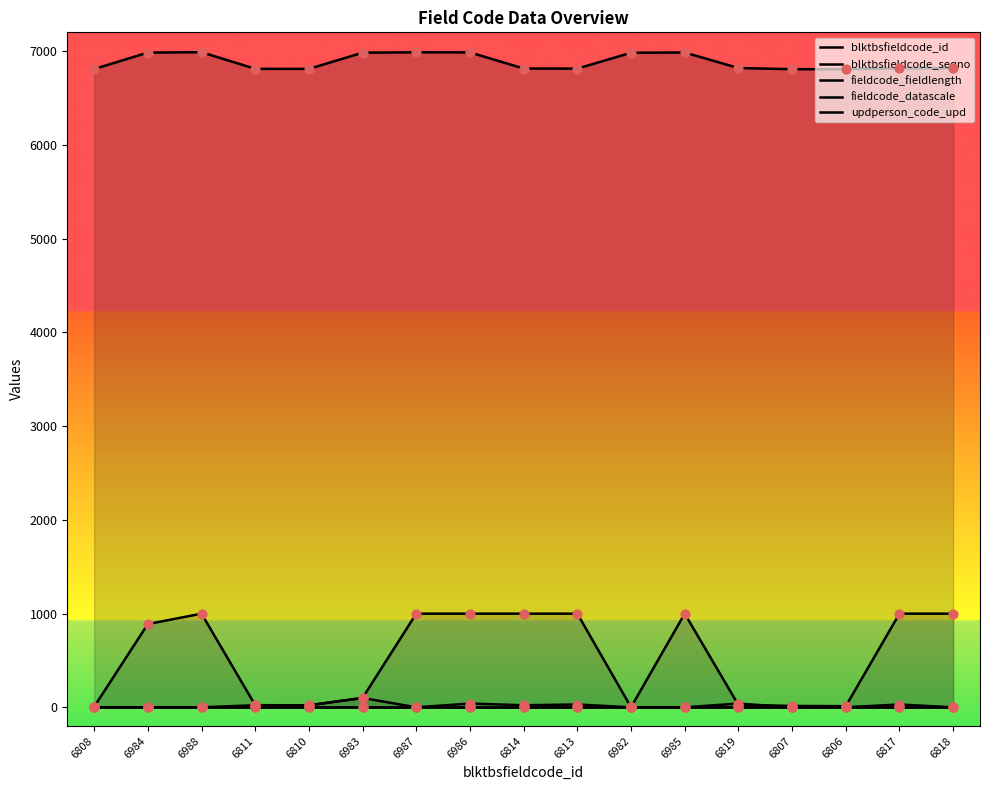

Which series contains the highest Y value?

blktbsfieldcode_id